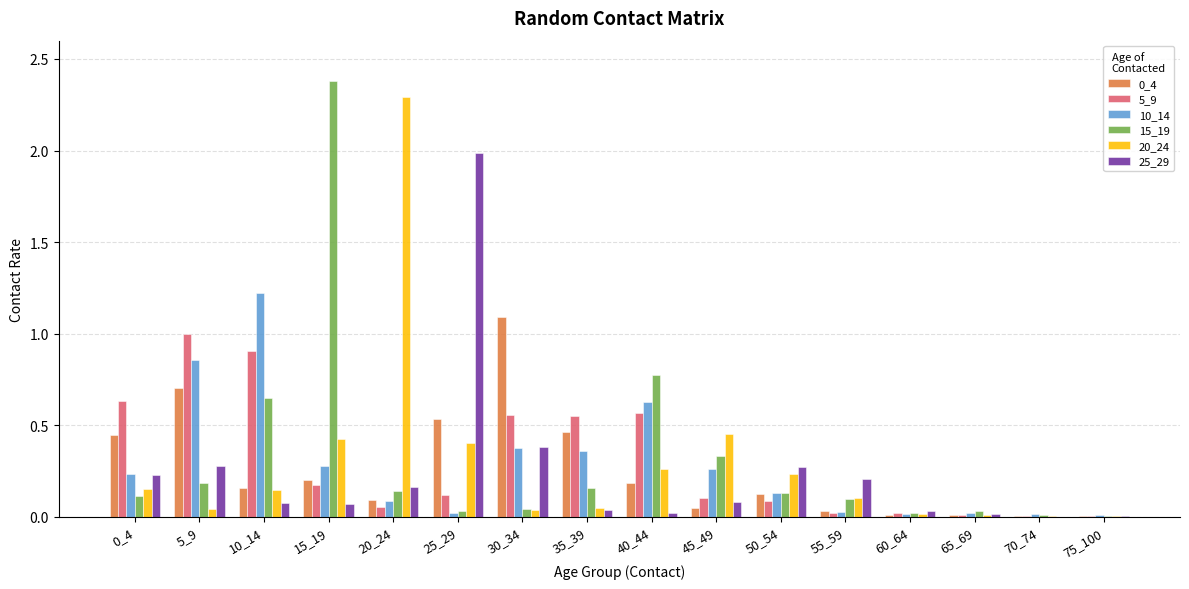

Are the bars grouped side by side (vs. stacked)?

Yes